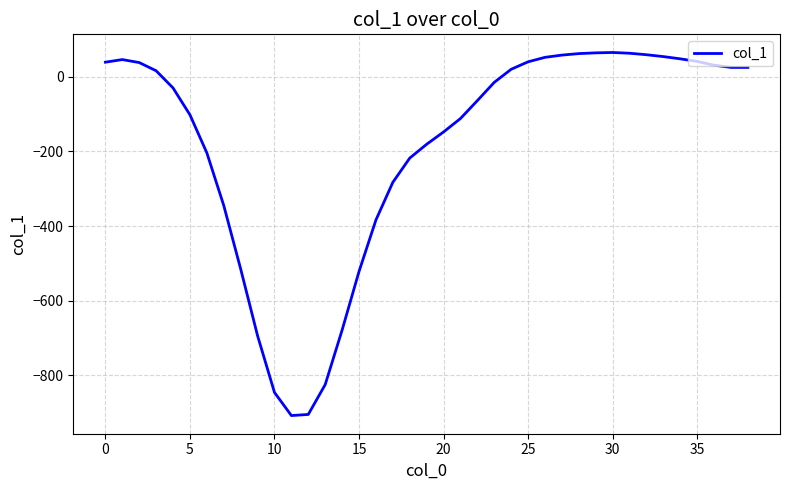

What is the maximum value shown in the chart?

65